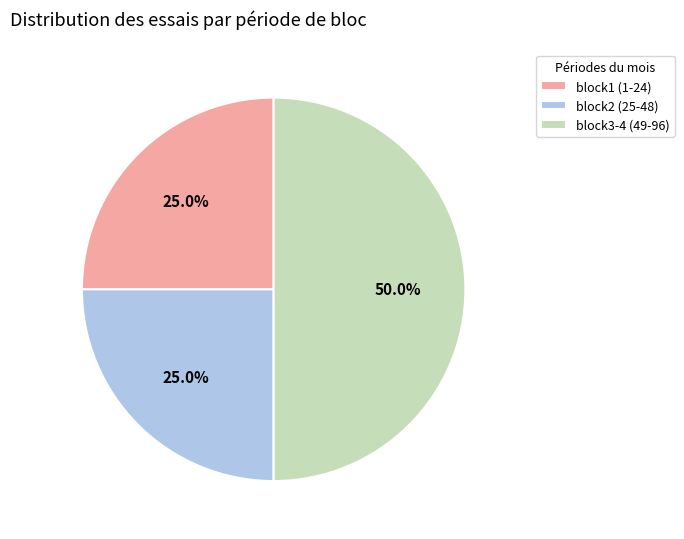

How much of the chart is everything except block3-4 (49-96)?

50.0%